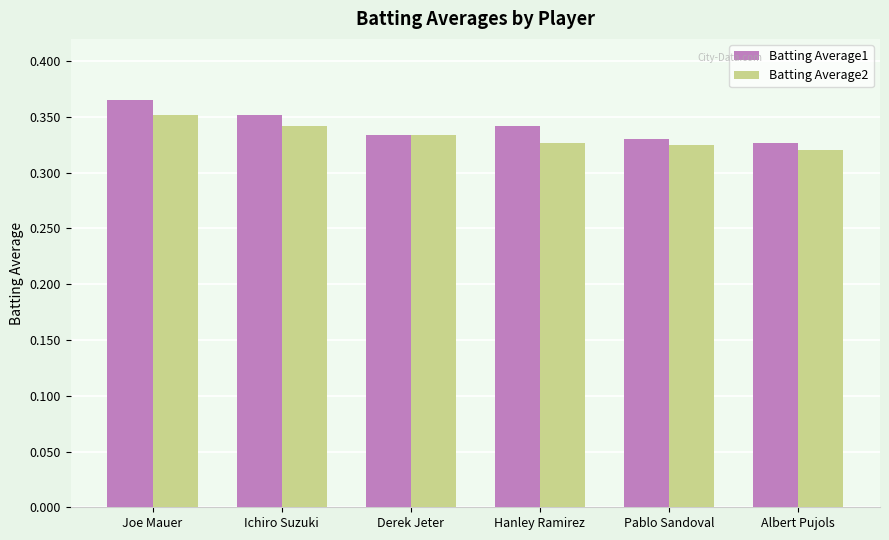

How many Batting Average1 values are between 0 and 1?

6